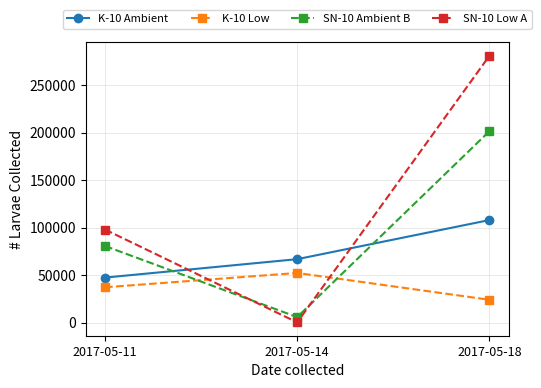

At which category does the chart reach its minimum across all series?

2017-05-14